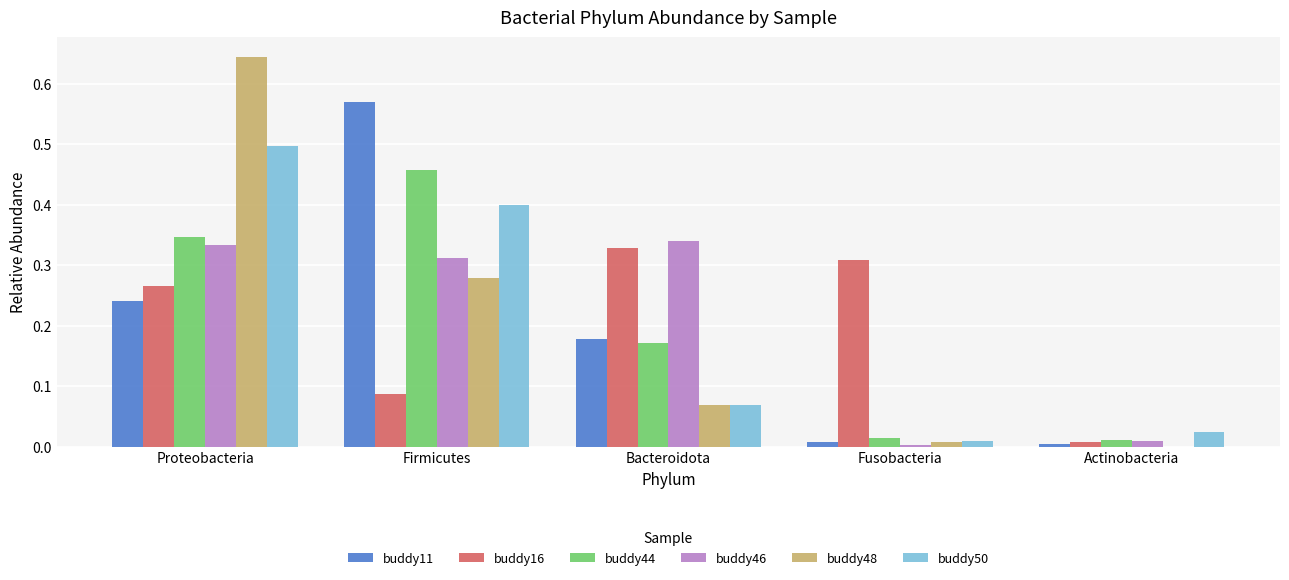

True or false: buddy44 has a value of 0.2 at Proteobacteria.

False